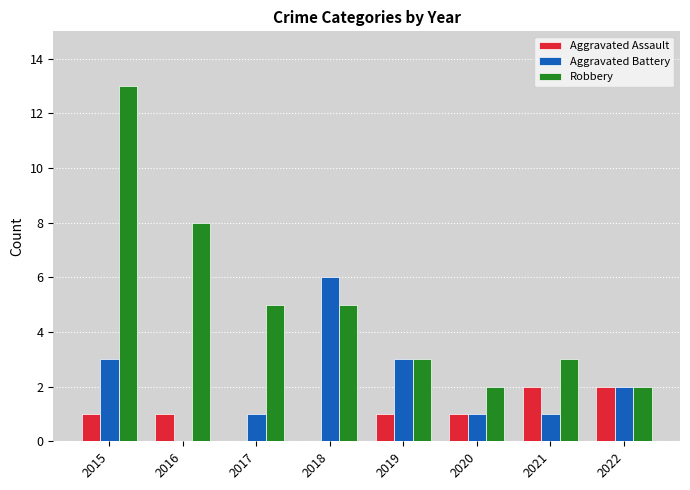

What is the sum of the Robbery values at 2017 and 2022?

7